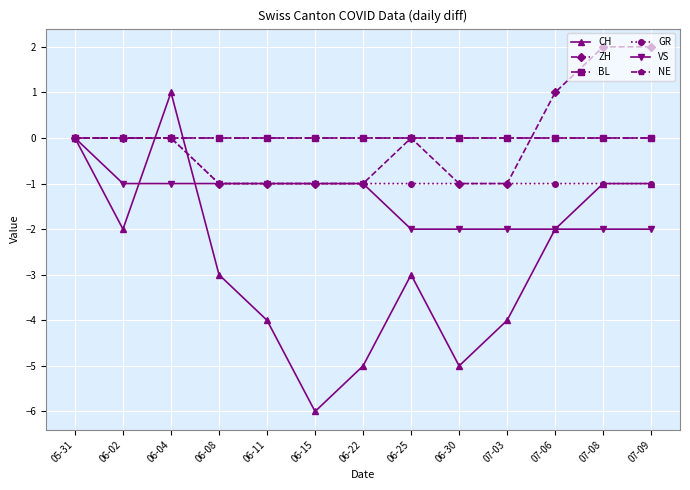

What is the label of the 5th point from the right?

06-30